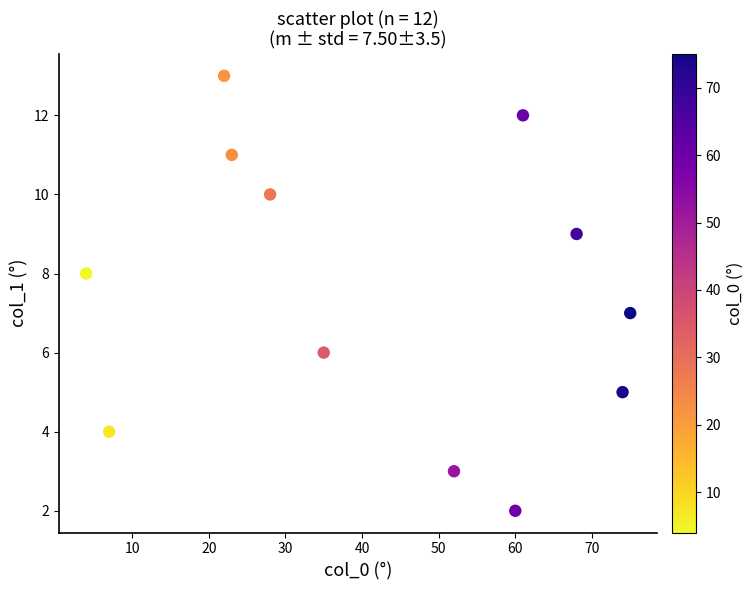

What is the average Y value?

7.5